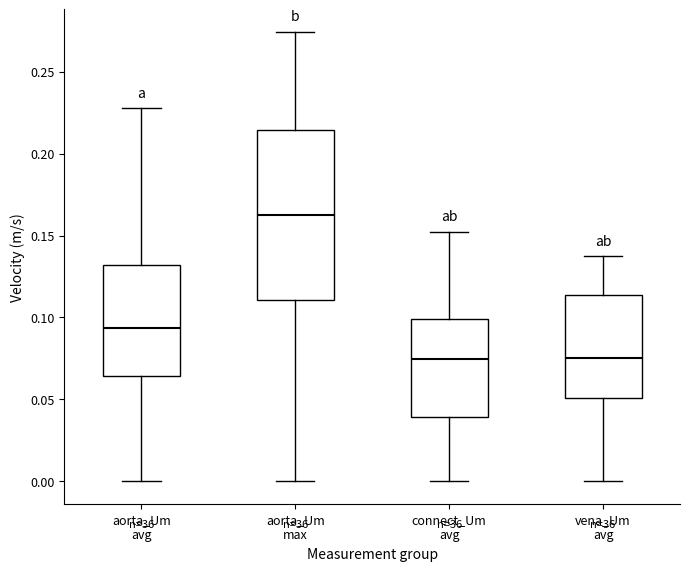

Reading left to right, read every box against the y-axis: the position of its median line, the range the box covers, and the ends of its whiskers. The values are not printed on the chart, so give them approximately, as read against the axis.

aorta_Um avg: median 0.095, box 0.065 to 0.130, whiskers 0.000 to 0.230
aorta_Um max: median 0.160, box 0.110 to 0.215, whiskers 0.000 to 0.275
connect_Um avg: median 0.075, box 0.040 to 0.100, whiskers 0.000 to 0.150
vena_Um avg: median 0.075, box 0.050 to 0.115, whiskers 0.000 to 0.135